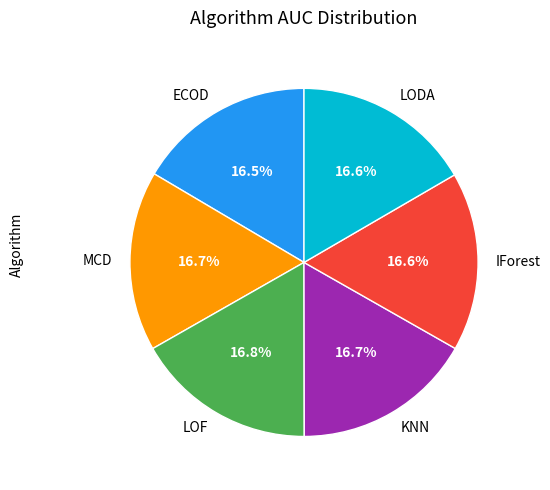

What portion of the pie excludes KNN?

83.3%